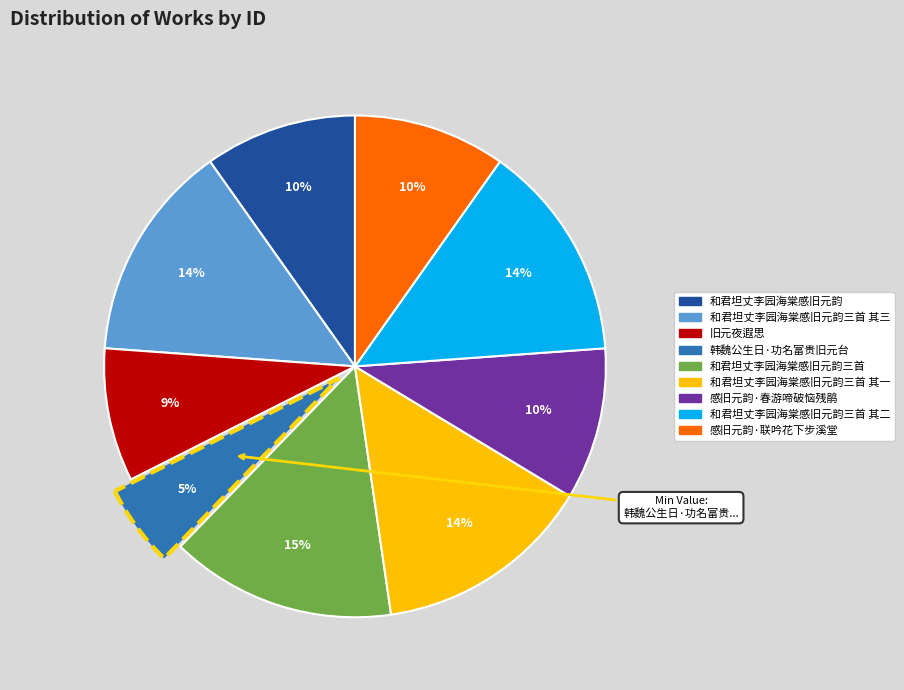

Does any single category account for the majority?

No